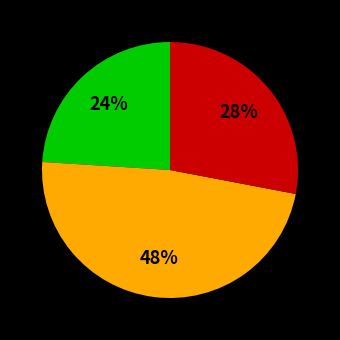

To the nearest percent, what is the difference between the largest and smallest slice percentages?

24%